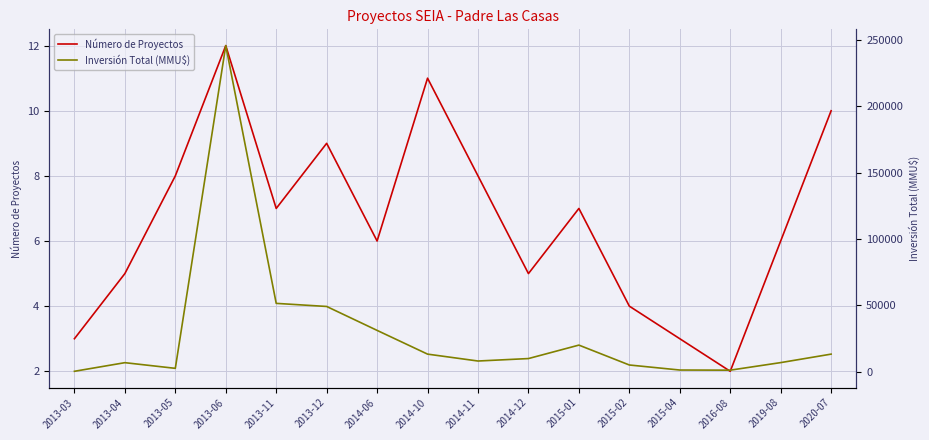

Is this an area chart (filled region under the line)?

No